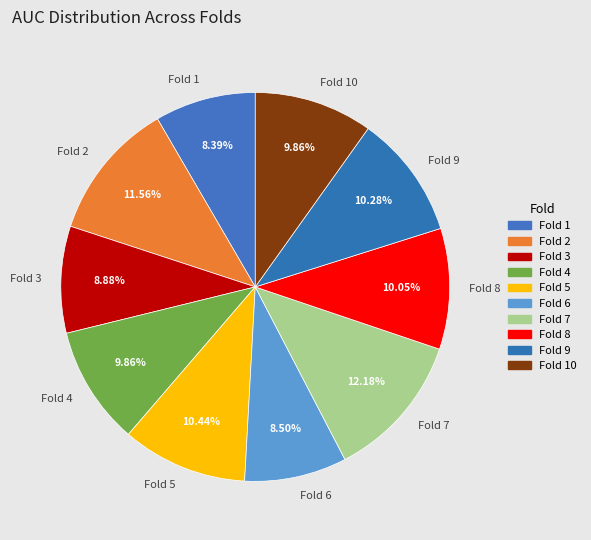

Does any single category account for the majority?

No